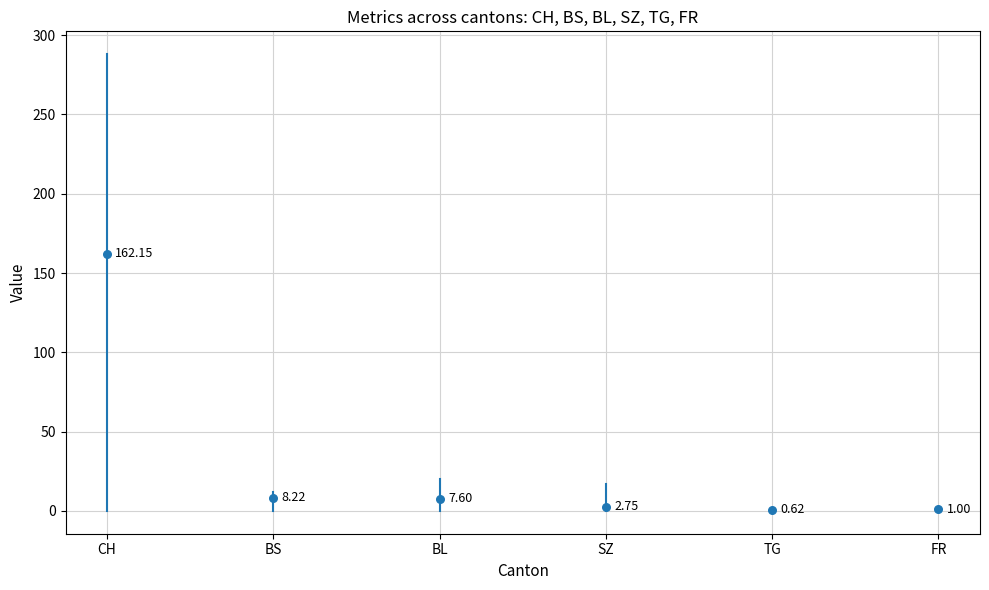

Which series has the largest total across all categories?

CH